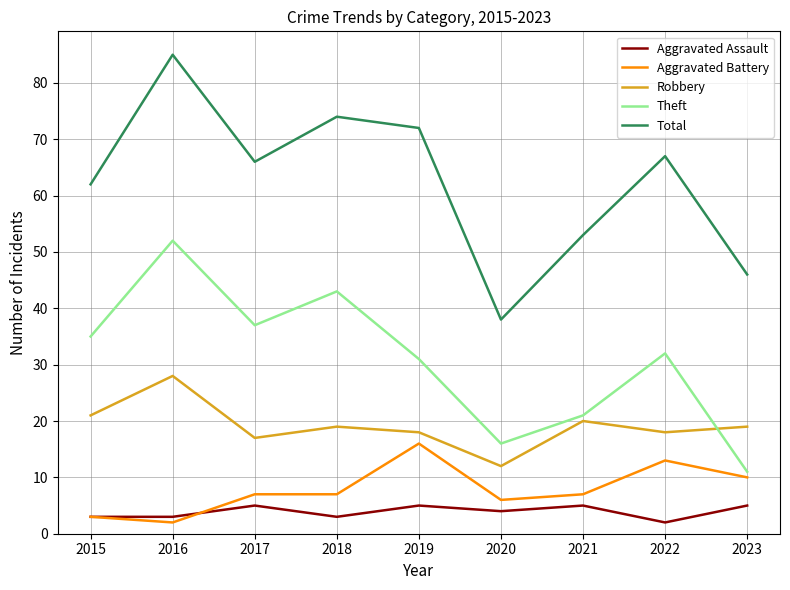

Which category has the lowest value in the Aggravated Battery series?

2016